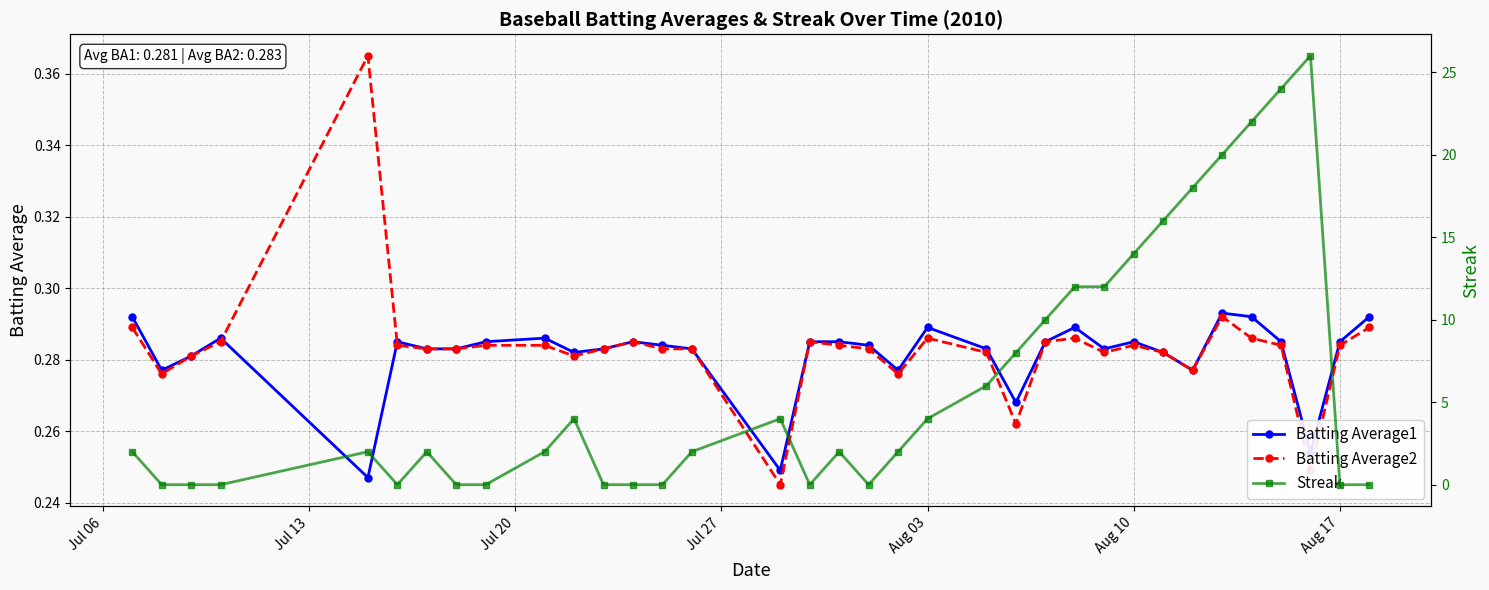

Which series has the widest spread of values?

Streak